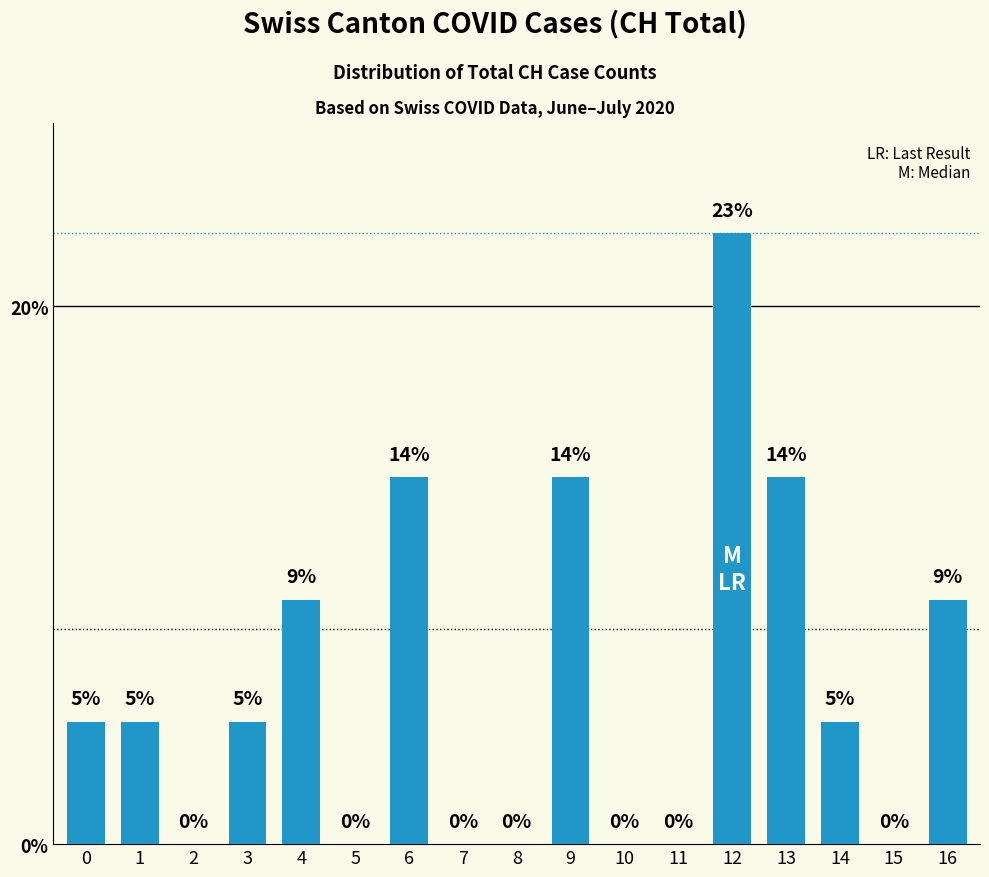

How many bars are there in total?

17